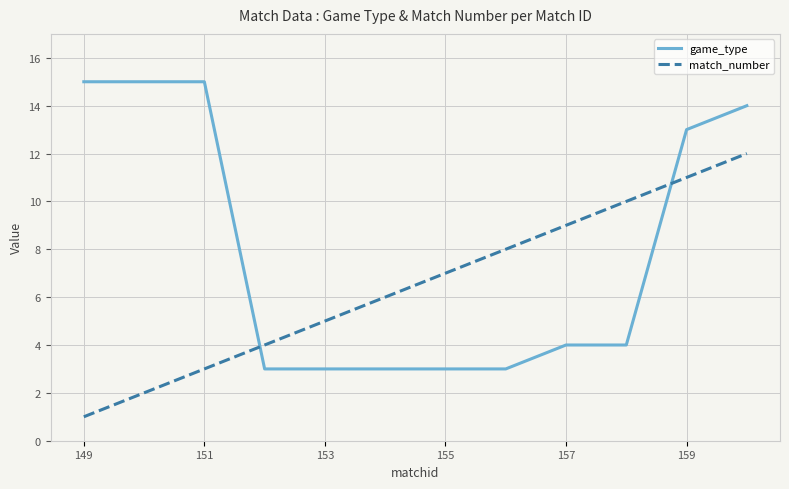

Which series has the widest spread of values?

game_type